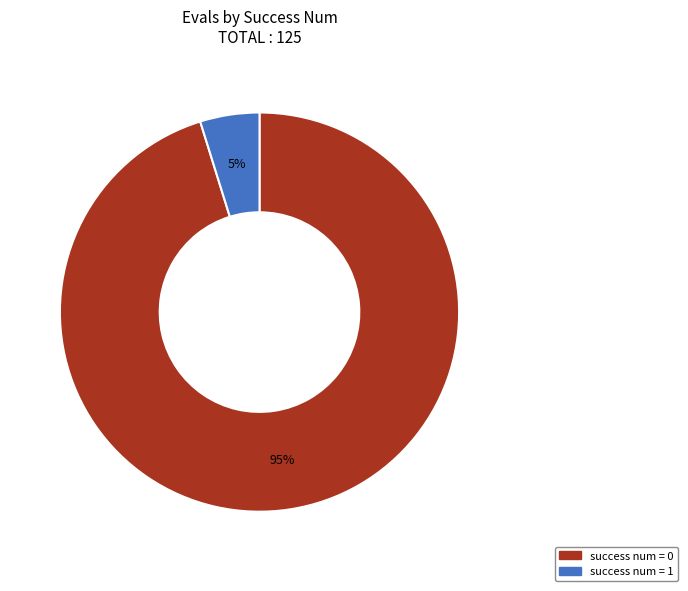

Is there a majority slice in this chart?

Yes